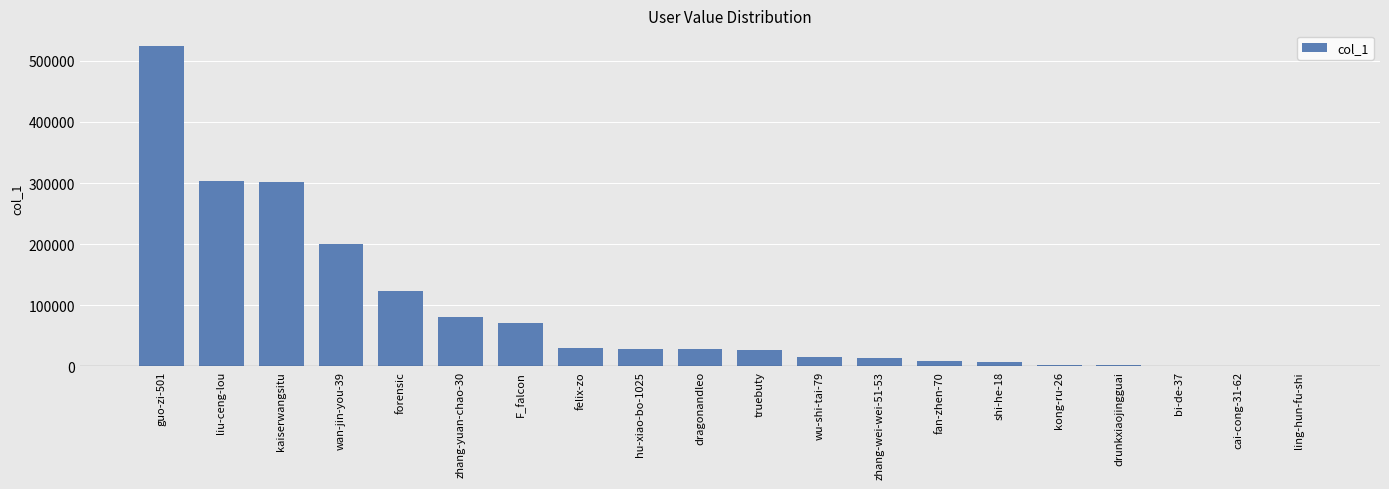

Which has a higher value, truebuty or shi-he-18?

truebuty